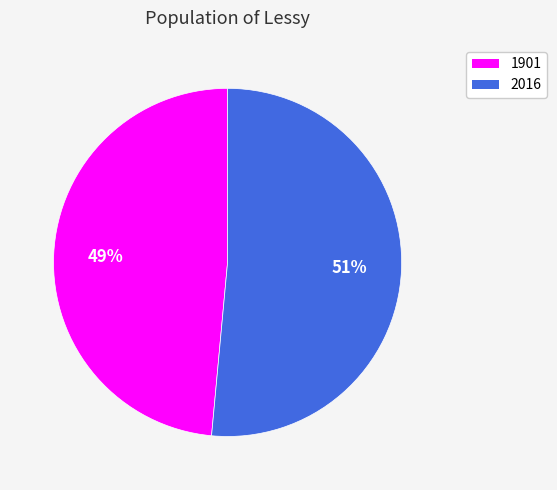

How many slices are in this pie chart?

2